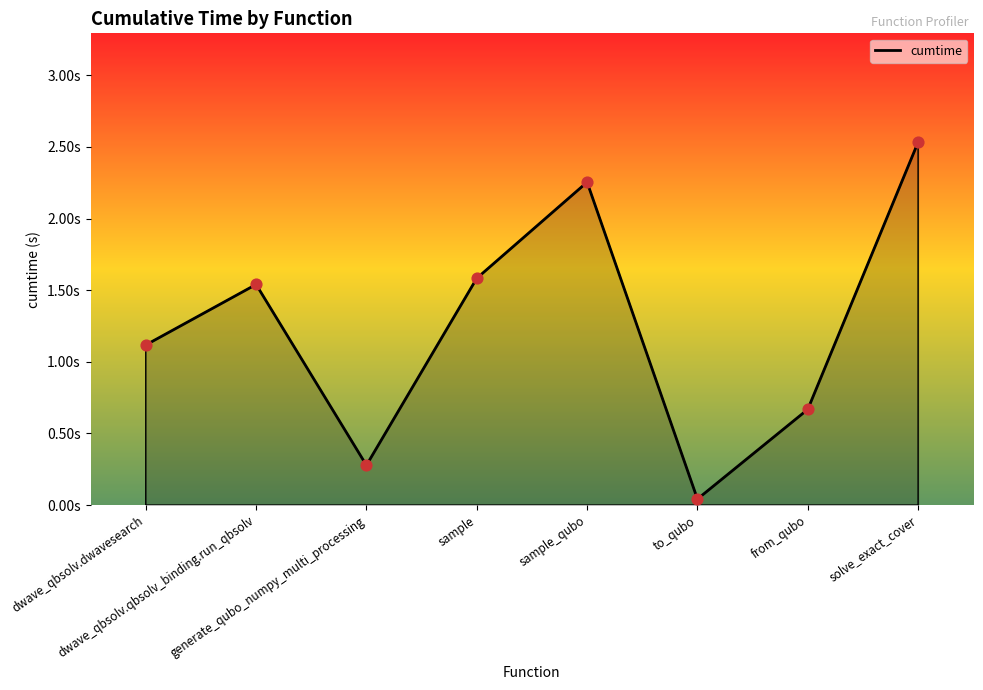

Is this an area chart (filled region under the line)?

Yes